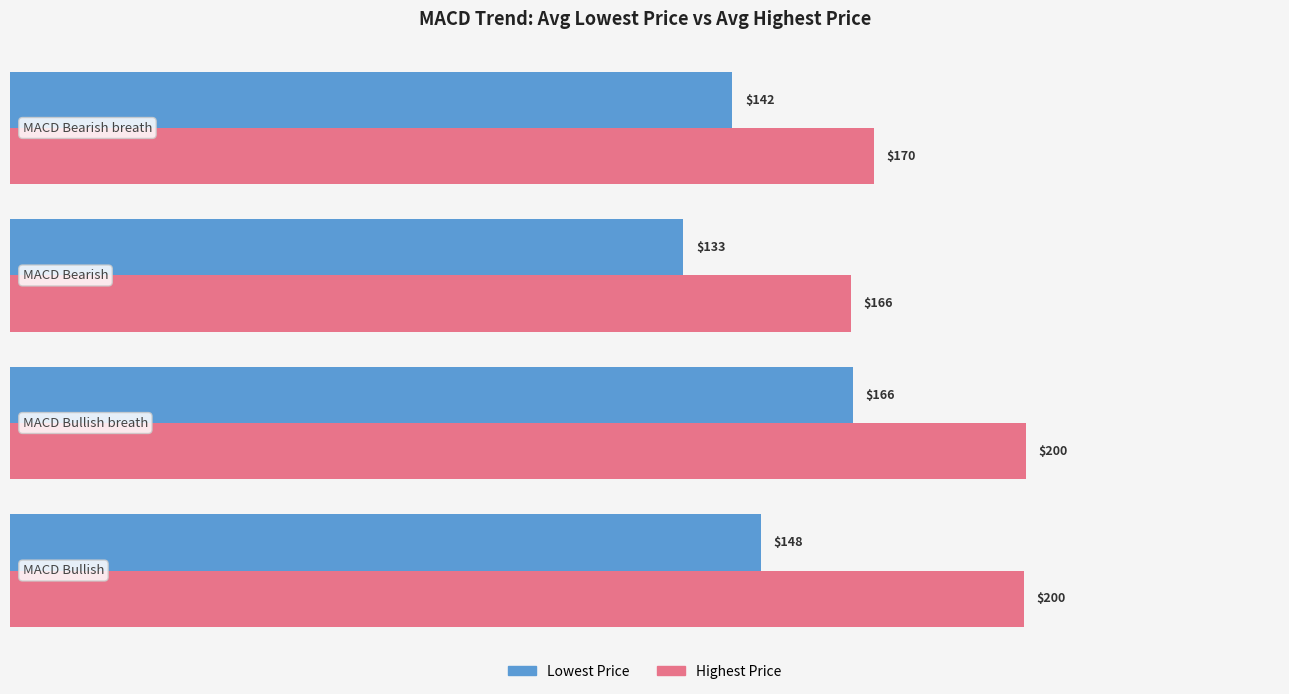

Which series has the largest range (max minus min)?

Highest Price